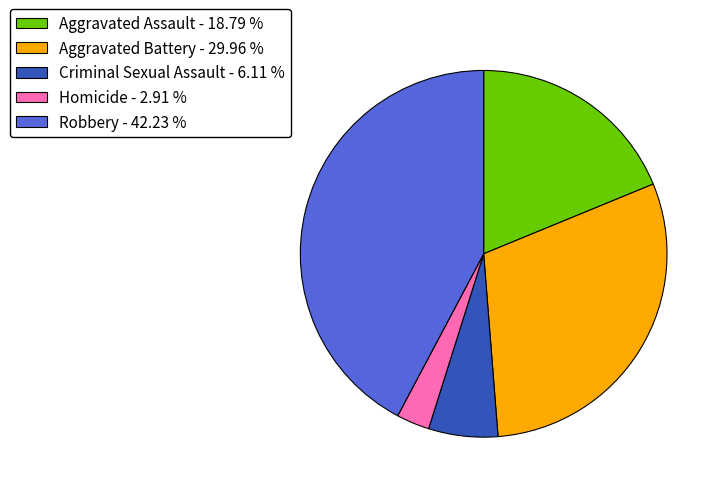

What is the ratio of the value at Robbery - 42.23 % to the value at Aggravated Battery - 29.96 %?

1.4